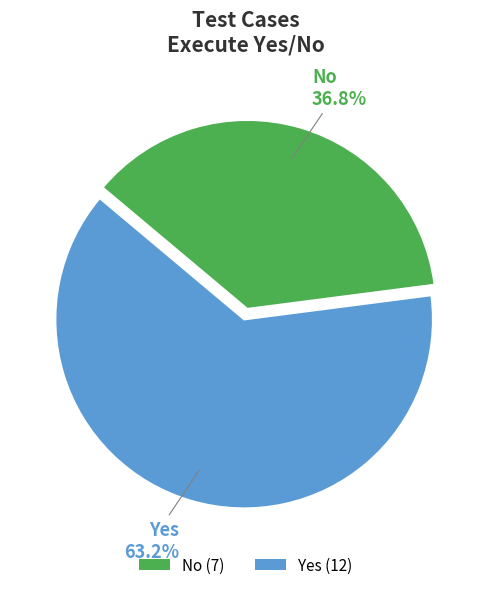

Does Yes represent more than half of the total?

Yes